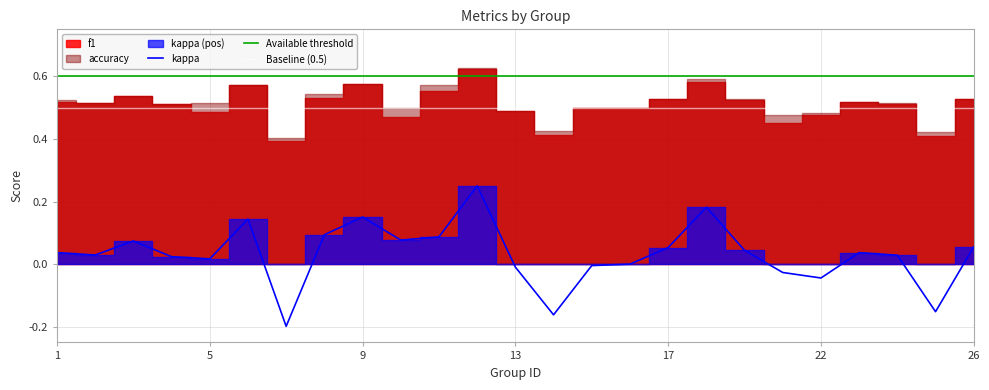

At which label is accuracy closest to 0?

7